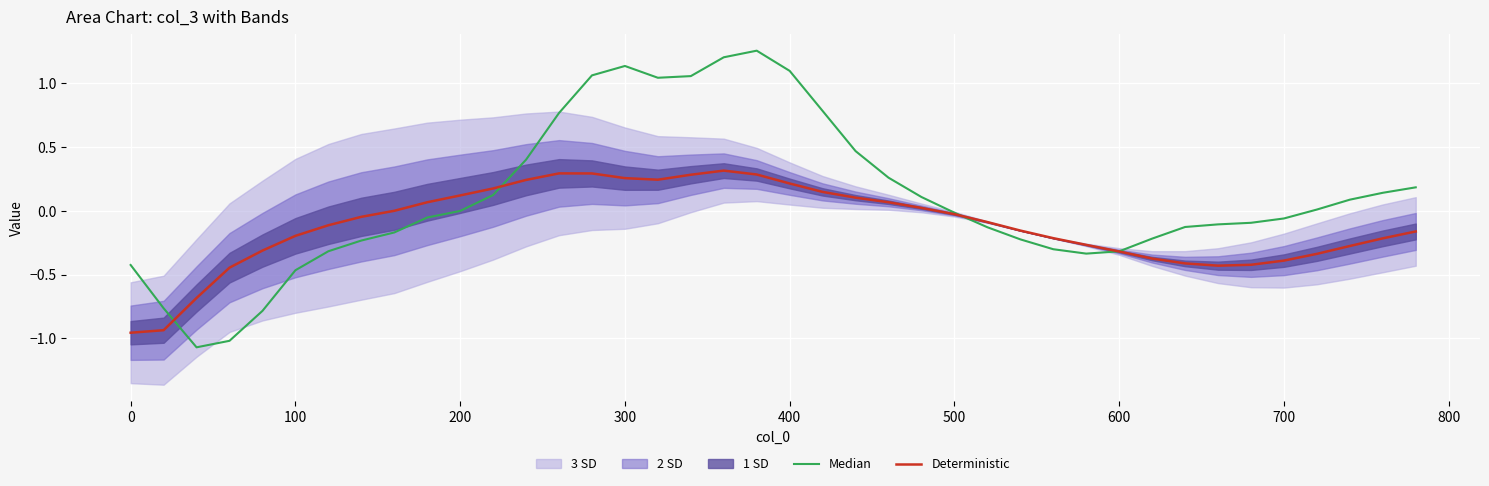

True or false: Deterministic has a value of -0.6 at 700.

False